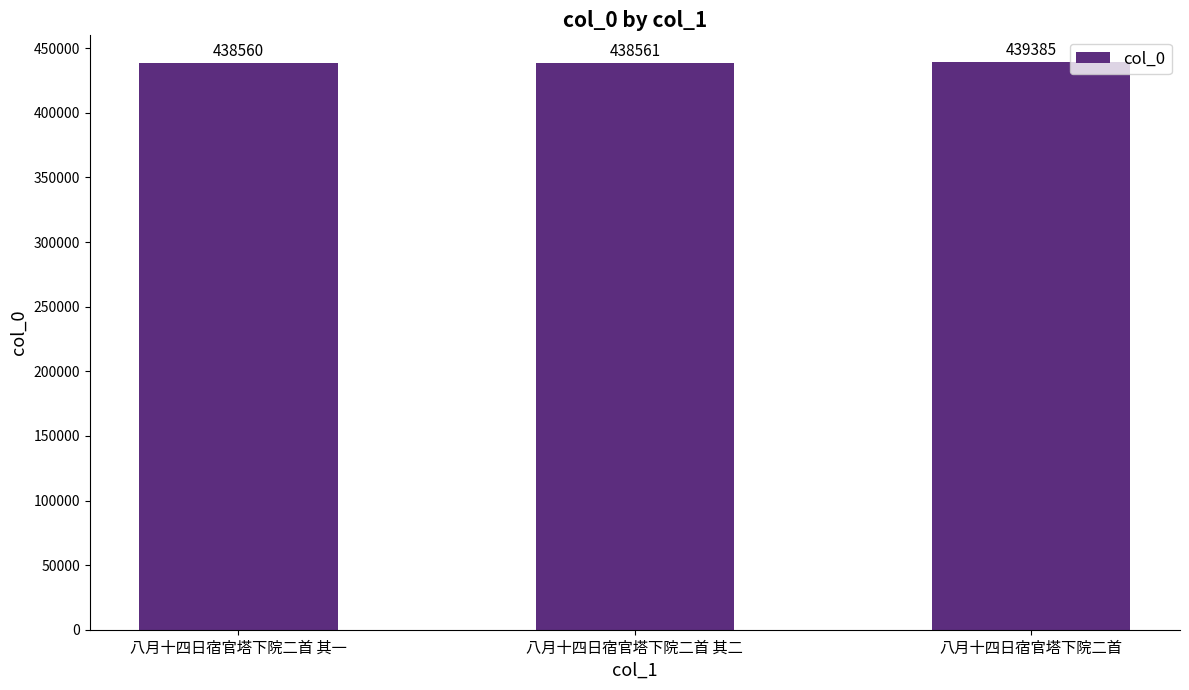

The chart shows a value of 438560 at 八月十四日宿官塔下院二首 其一. True or false?

True